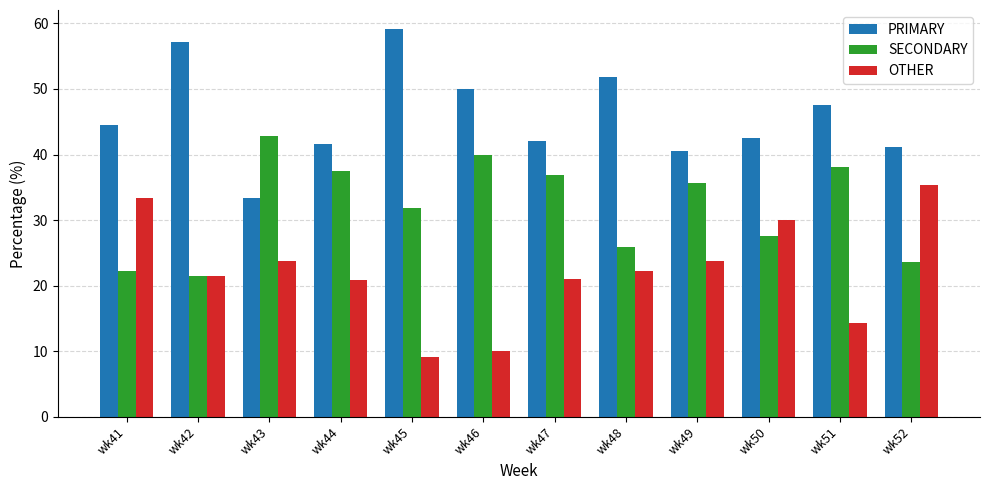

What is the value of the PRIMARY bar at the 6th from the left?

50.0